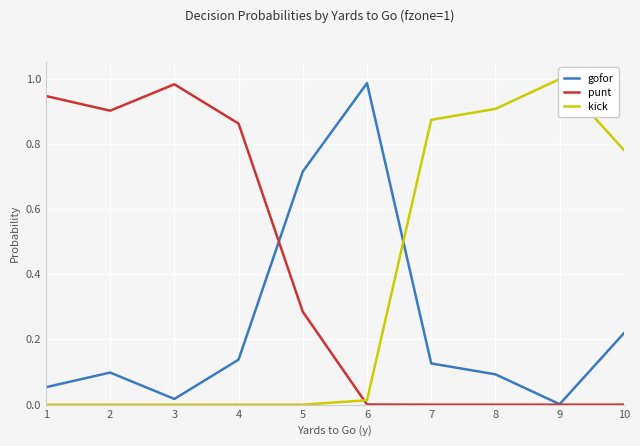

At which label is kick closest to 0?

1